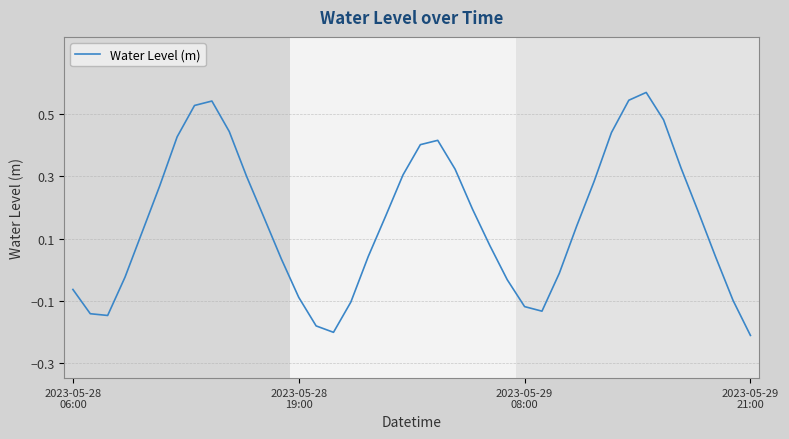

How many values are above zero?

26